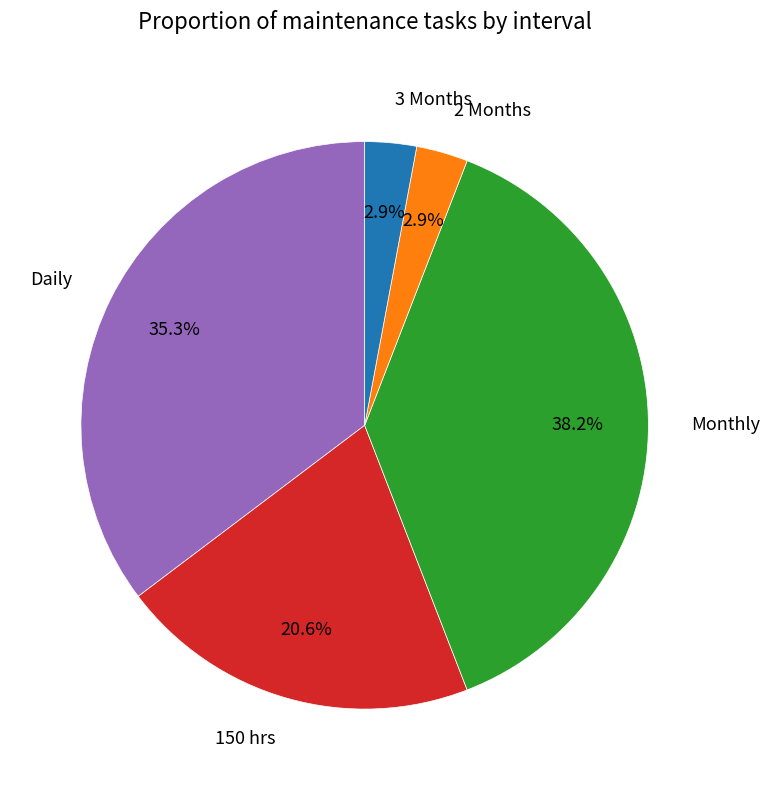

Which slice is the largest?

Monthly